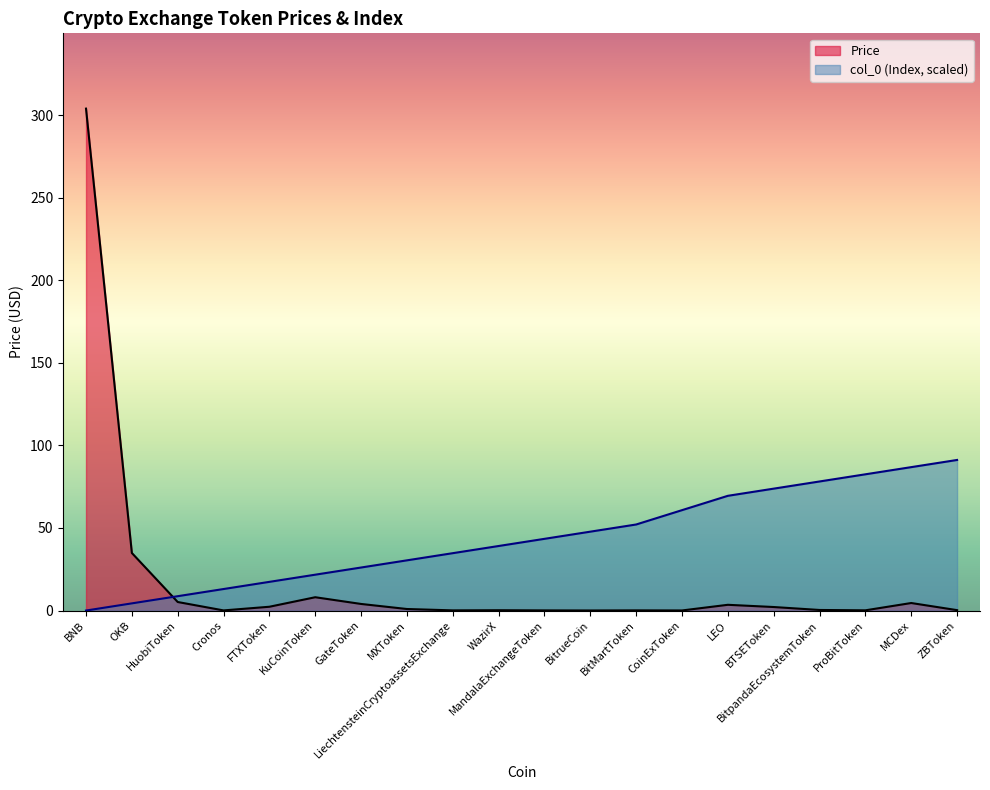

Which series has the widest spread of values?

Price